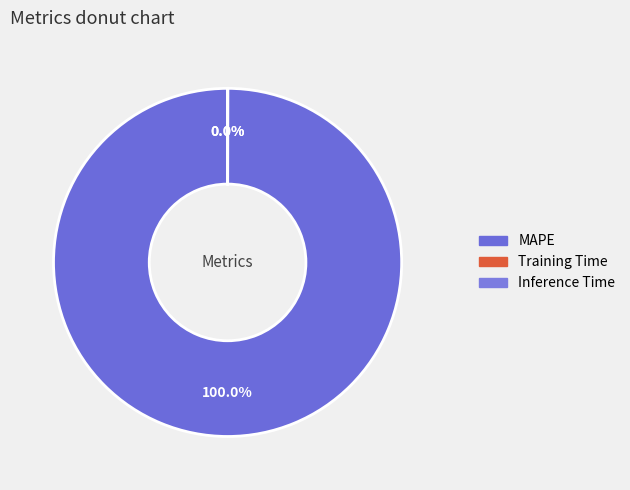

To the nearest percent, what is the difference between the largest and smallest slice percentages?

100%